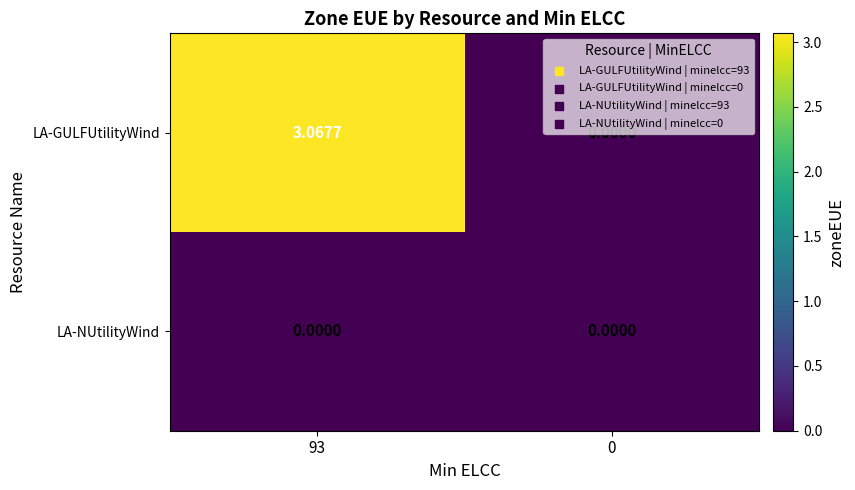

Which series has the largest total across all categories?

LA-GULFUtilityWind